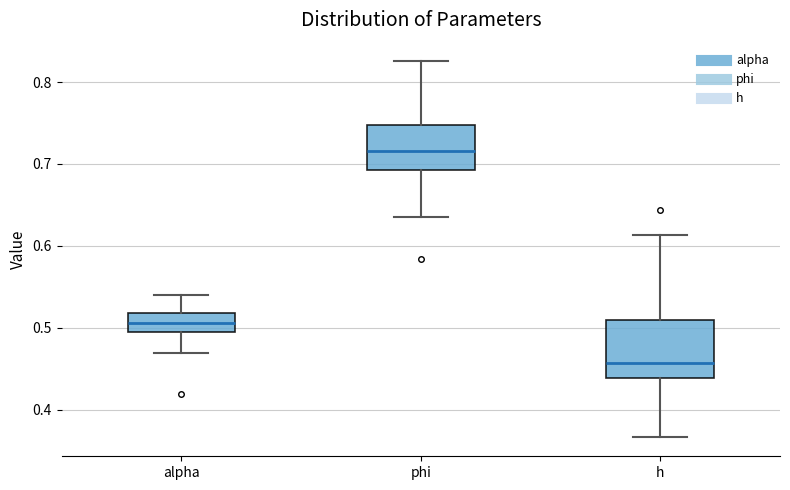

Where is the upper edge of the box for h on the y-axis? The values are not printed on the chart, so give them approximately, as read against the axis.

0.51